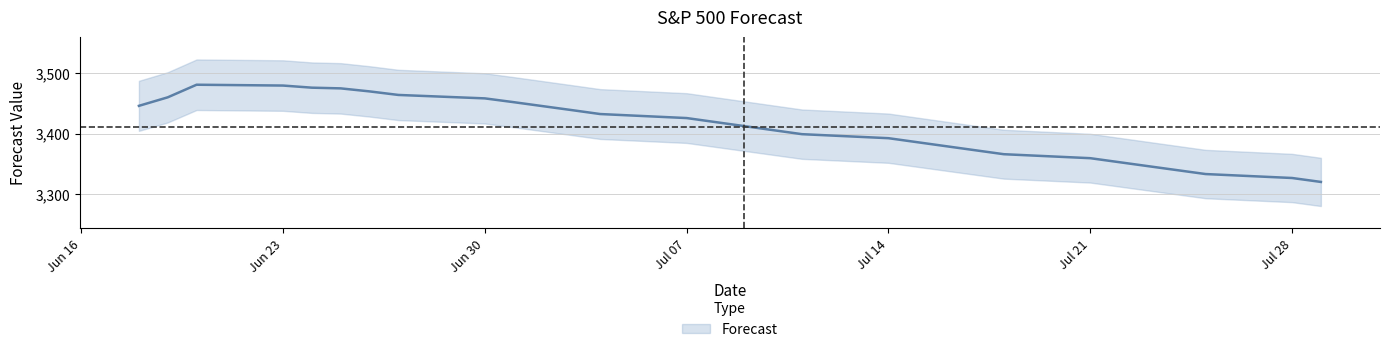

What is the greatest value displayed?

3481.2